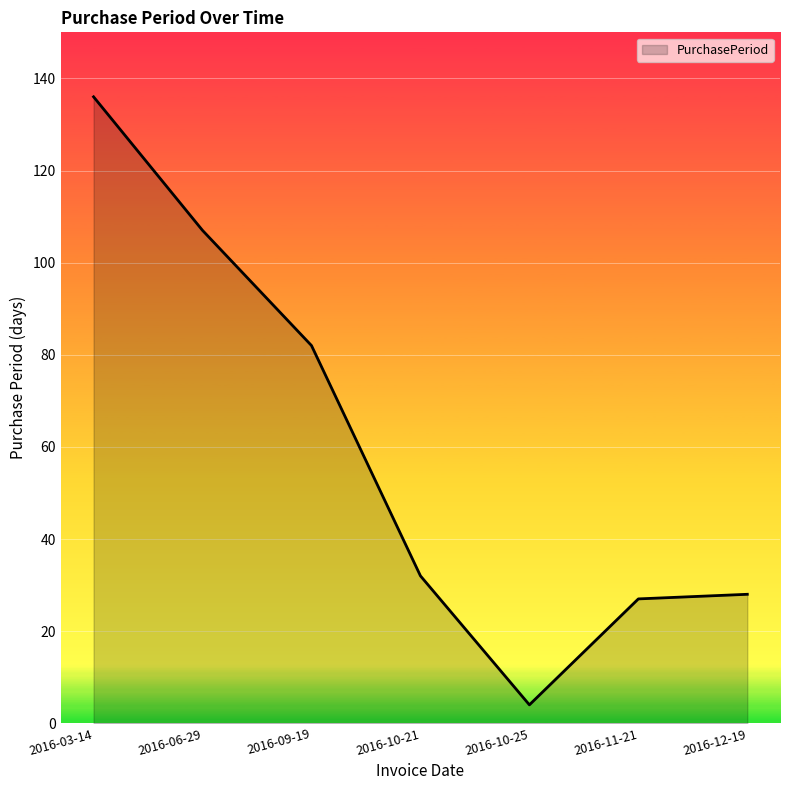

What is the change in value from 2016-09-19 to 2016-12-19?

-54